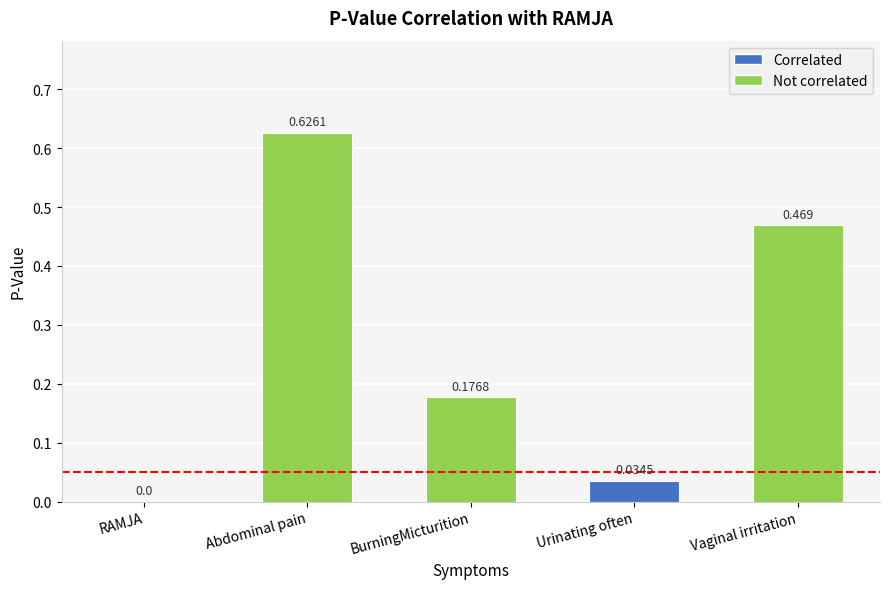

How many data points are above 0?

4